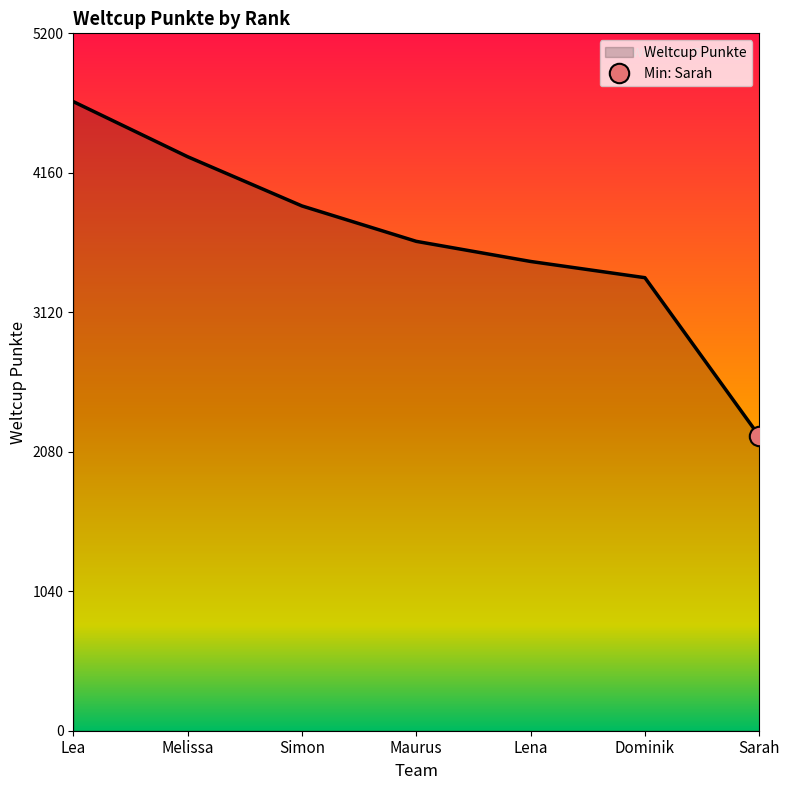

List the labels in order of value, smallest first.

Sarah, Dominik, Lena, Maurus, Simon, Melissa, Lea